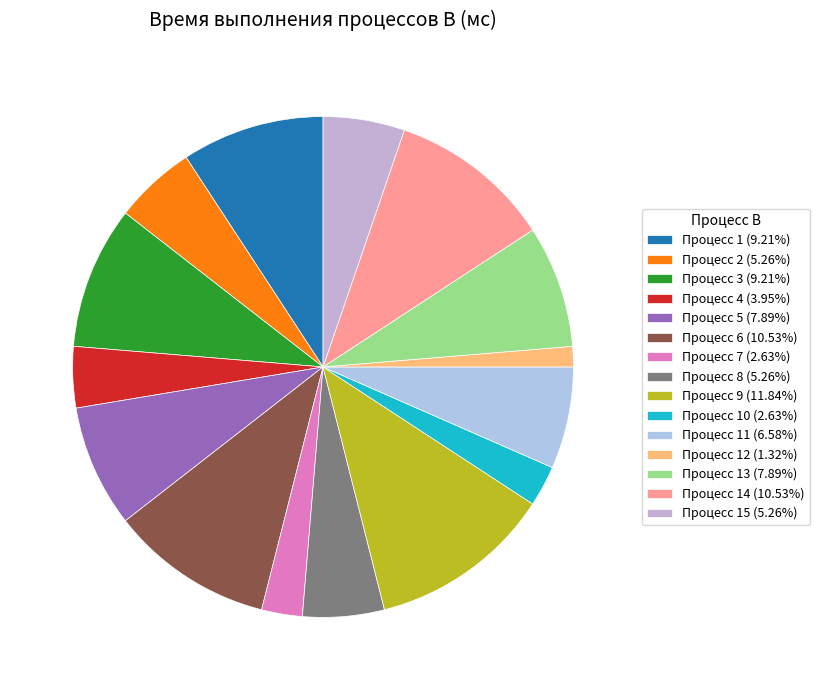

Rank the categories by value from lowest to highest.

12, 7, 10, 4, 2, 8, 15, 11, 5, 13, 1, 3, 6, 14, 9